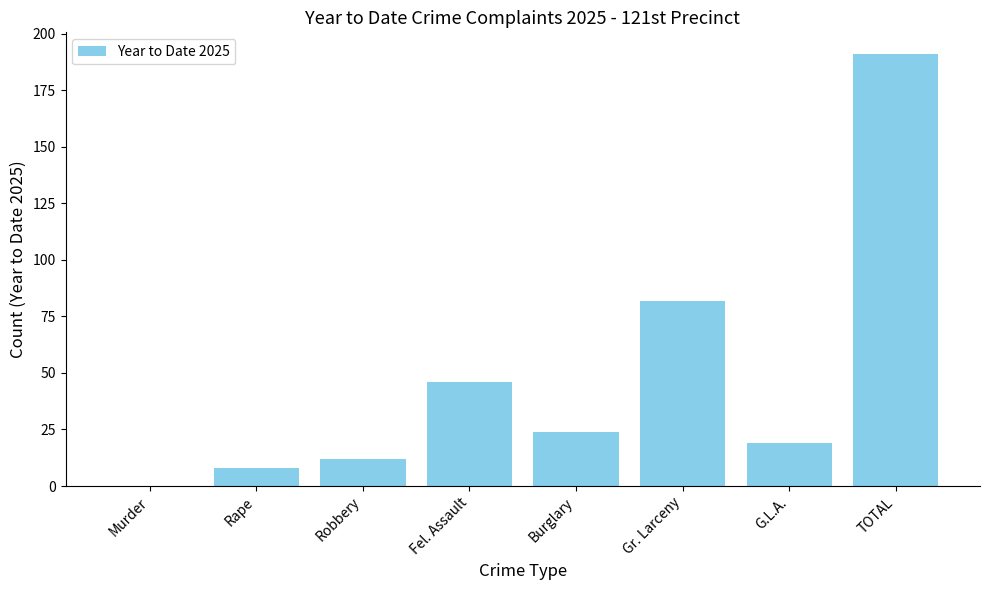

What is the change in value from Rape to Burglary?

+16